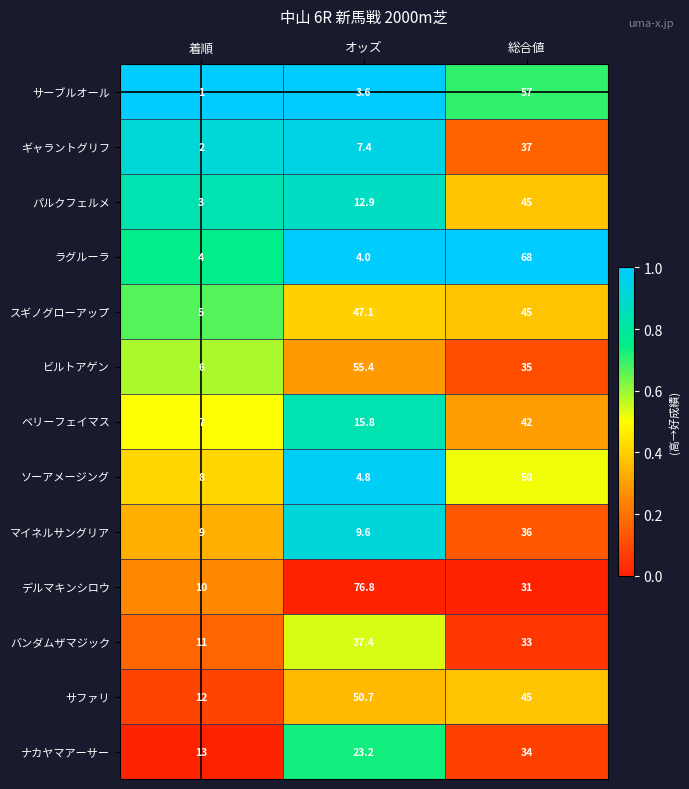

Which series has the widest spread of values?

デルマキンシロウ